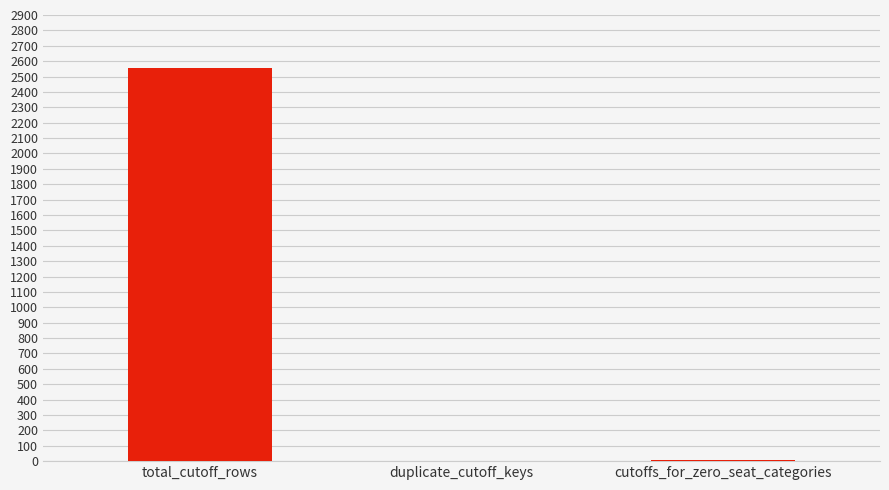

What is the change in value from duplicate_cutoff_keys to cutoffs_for_zero_seat_categories?

+9